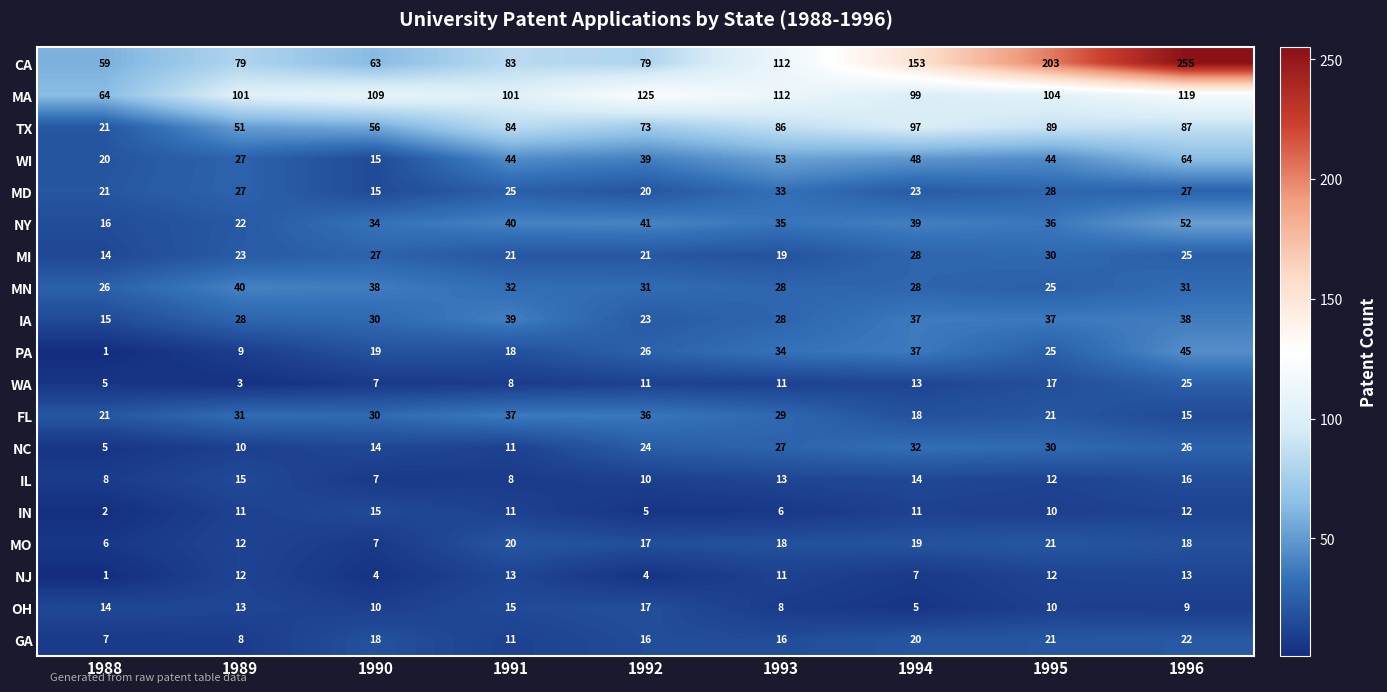

Which series has the largest total across all categories?

CA